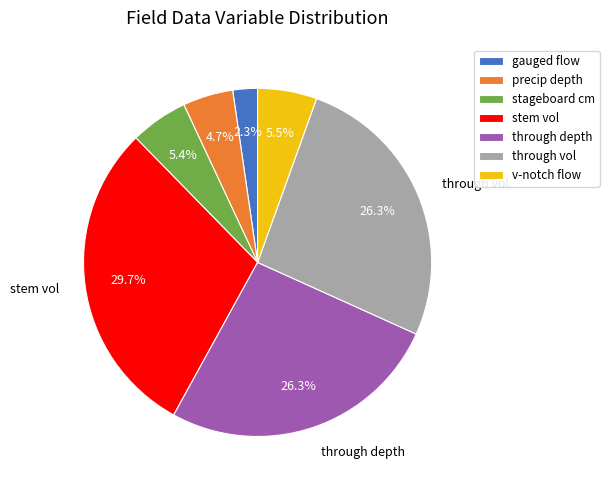

To the nearest percent, what is the difference between the stageboard cm and gauged flow slice percentages?

3%